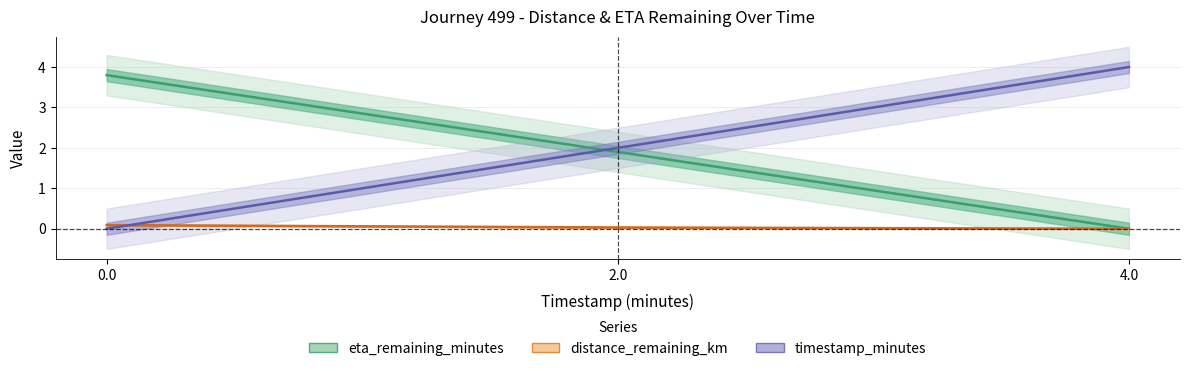

What is the highest value of the timestamp_minutes series?

4.0